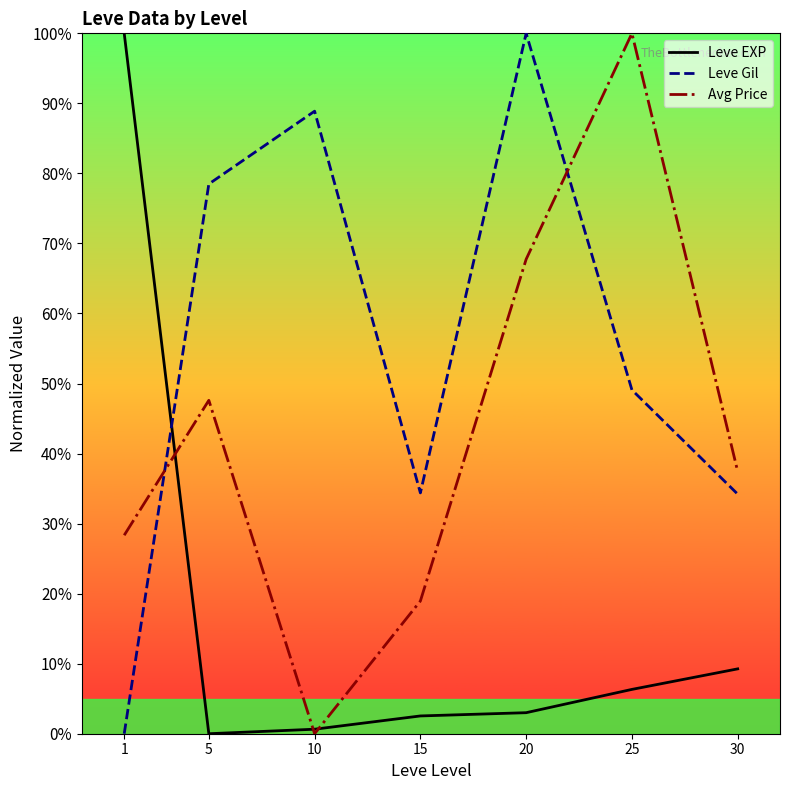

The Avg Price series shows 100.0 at 25. True or false?

True